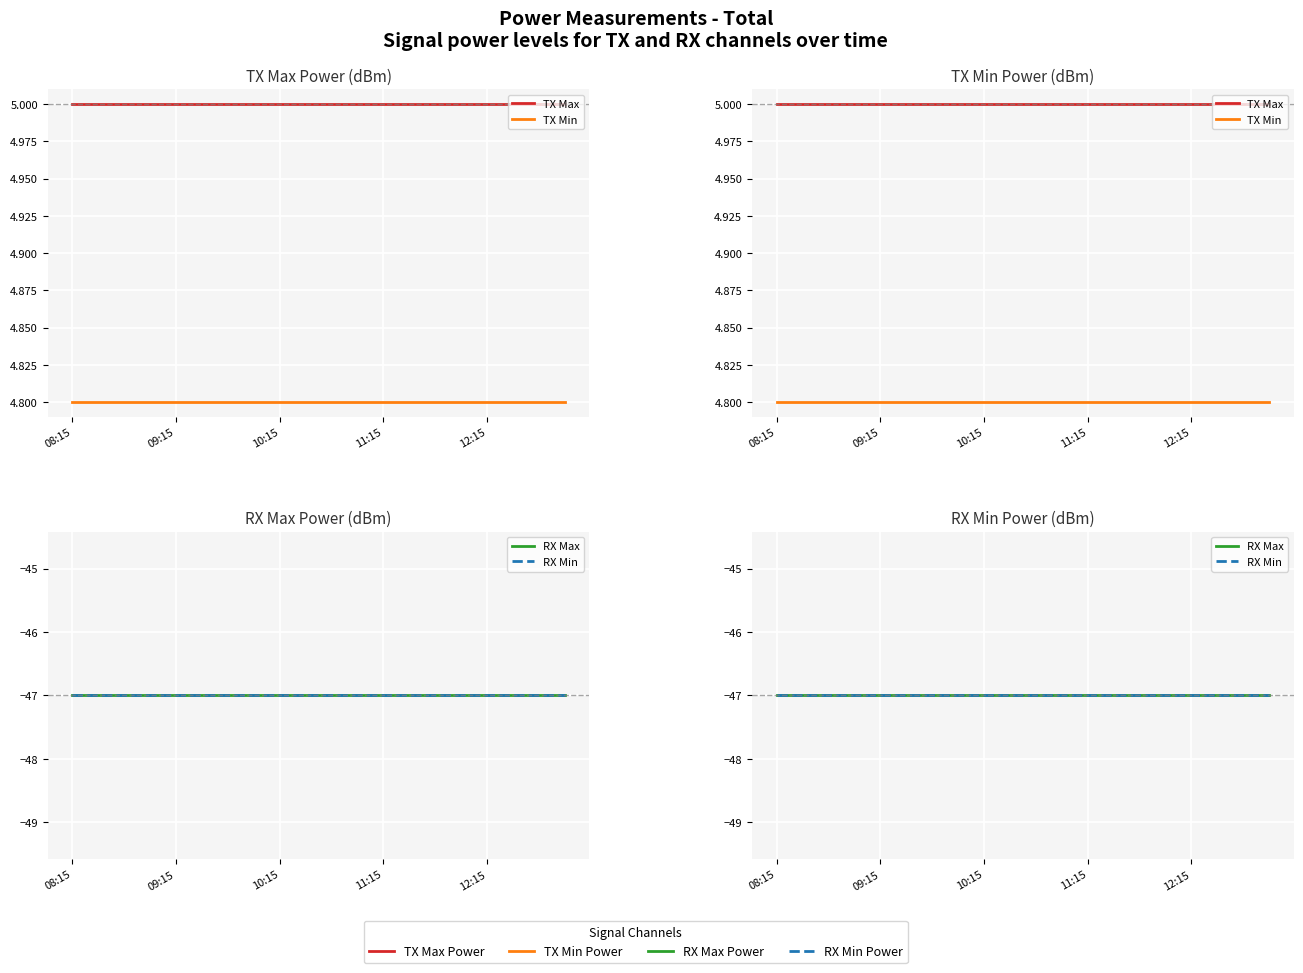

True or false: RX Min and TX Max intersect in this chart.

False